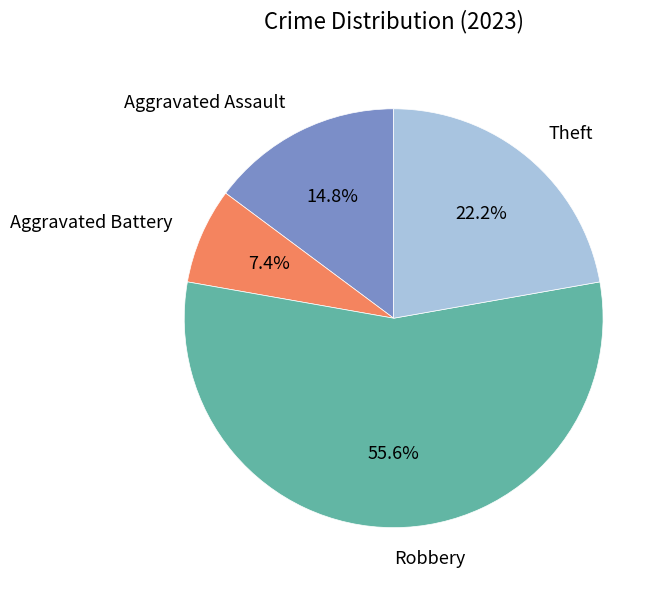

Is there a majority slice in this chart?

Yes